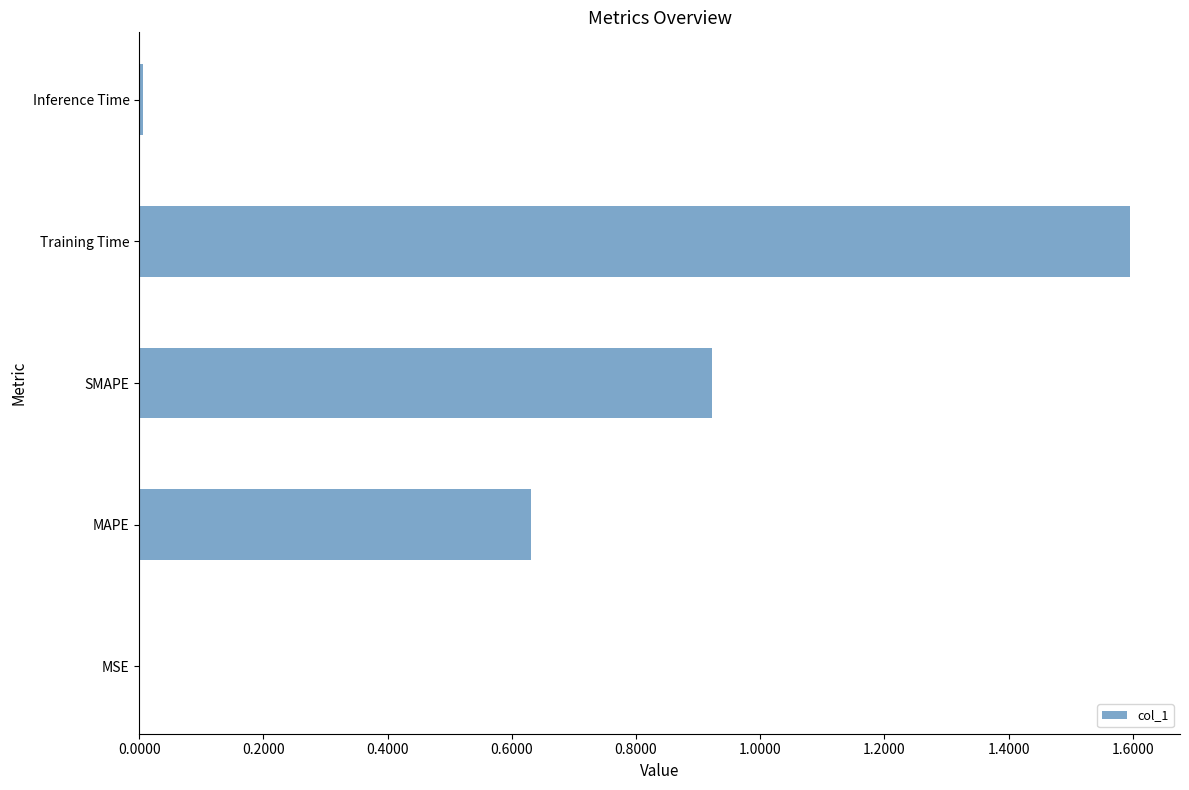

What is the sum of all values?

3.2